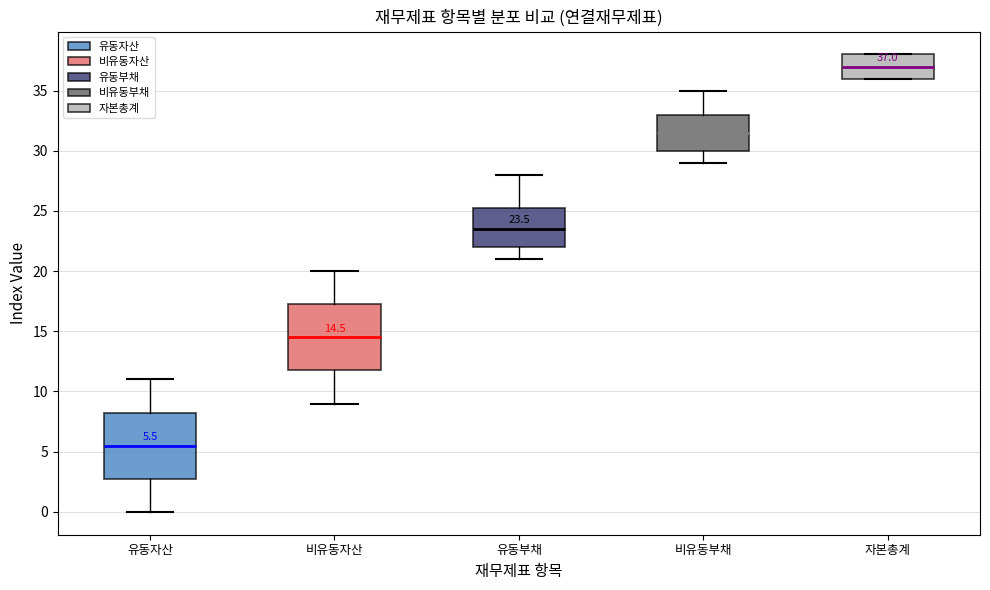

Which box's median line is the highest?

자본총계